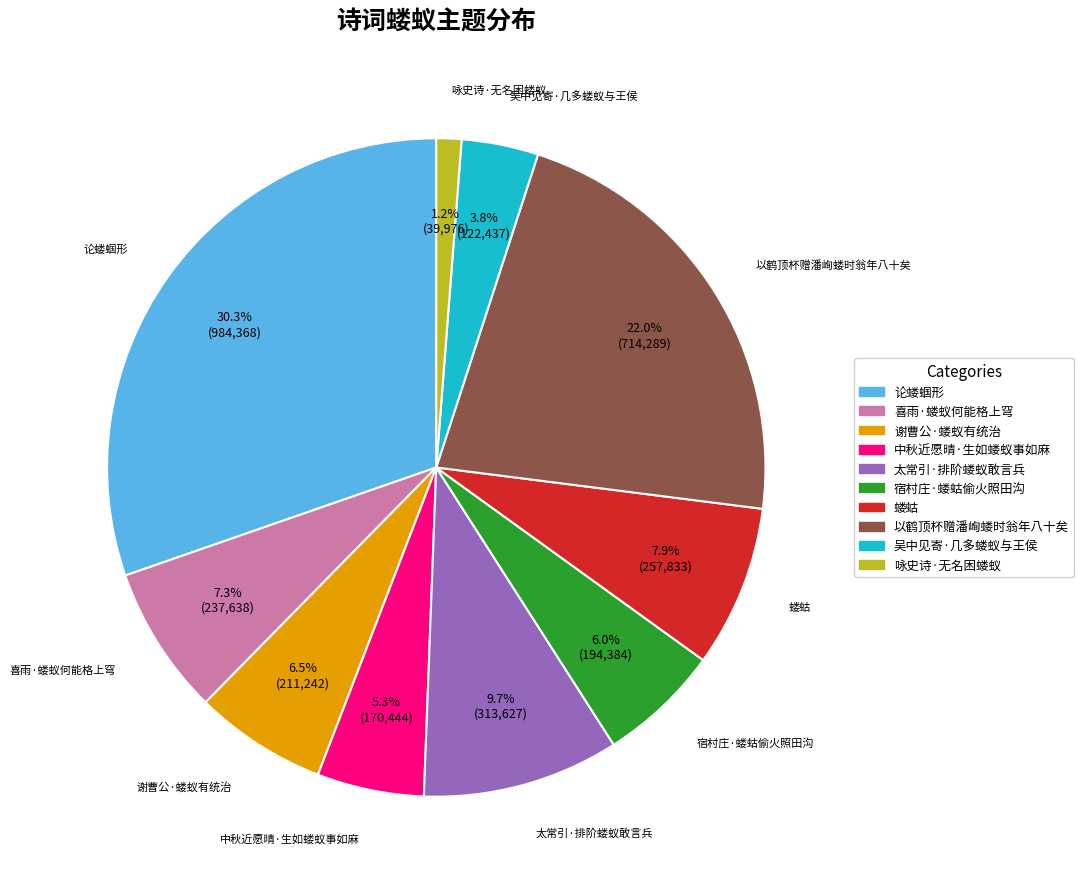

Is there any slice that represents more than half of the pie?

No